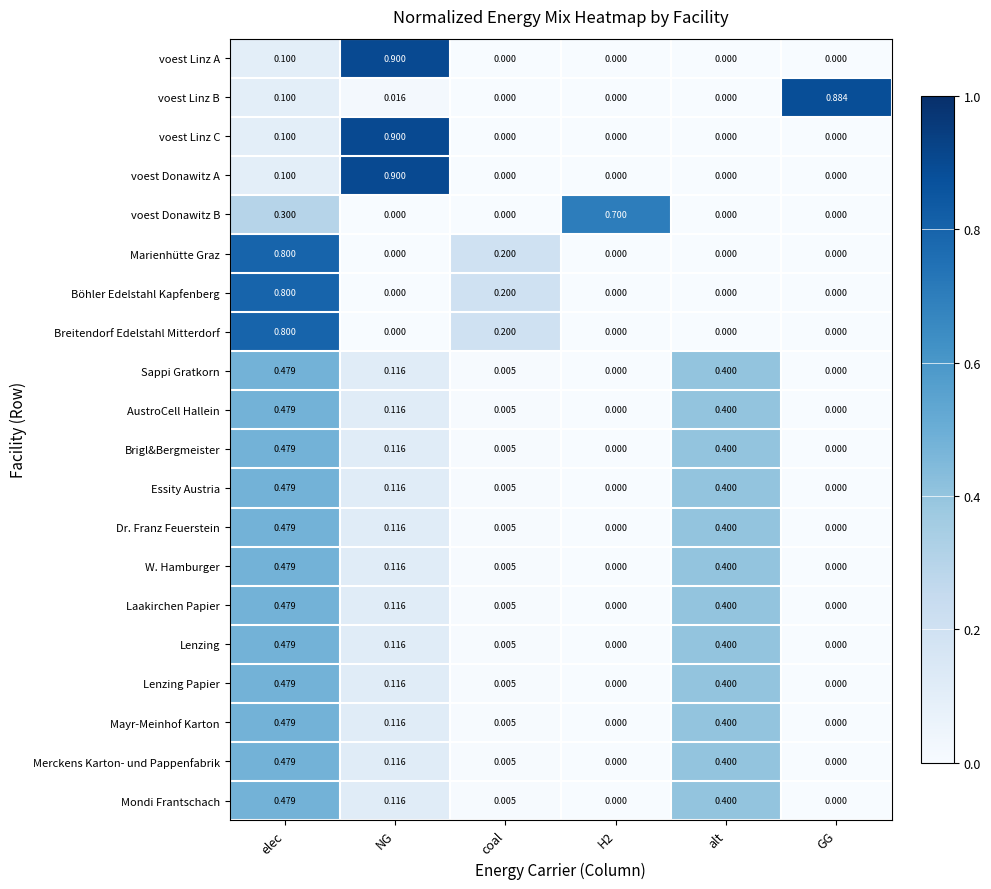

Which category has the highest value across all series?

NG